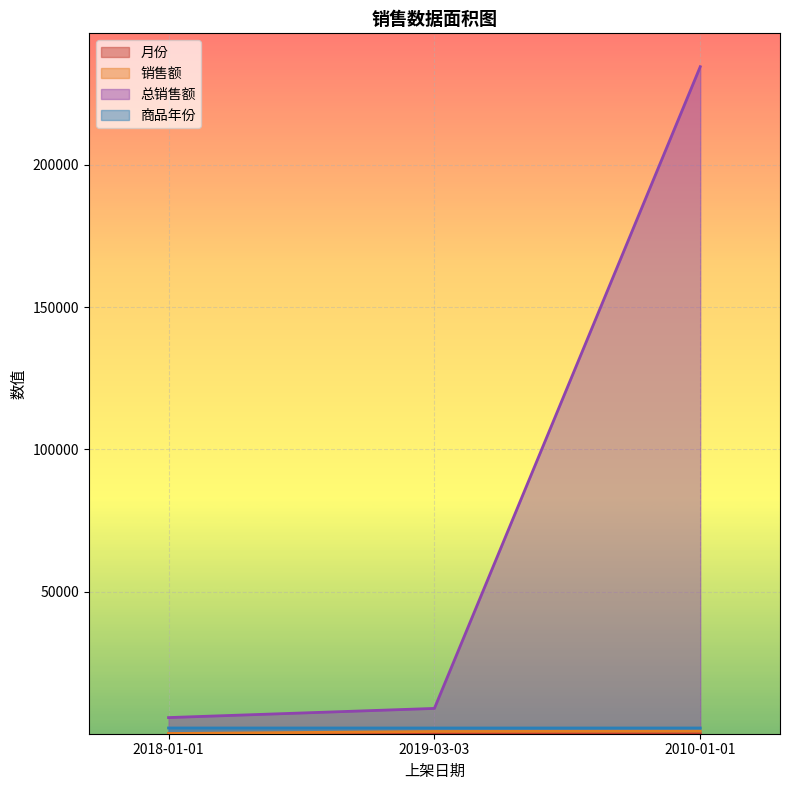

Which has a higher value, 2018-01-01 or 2010-01-01?

2010-01-01